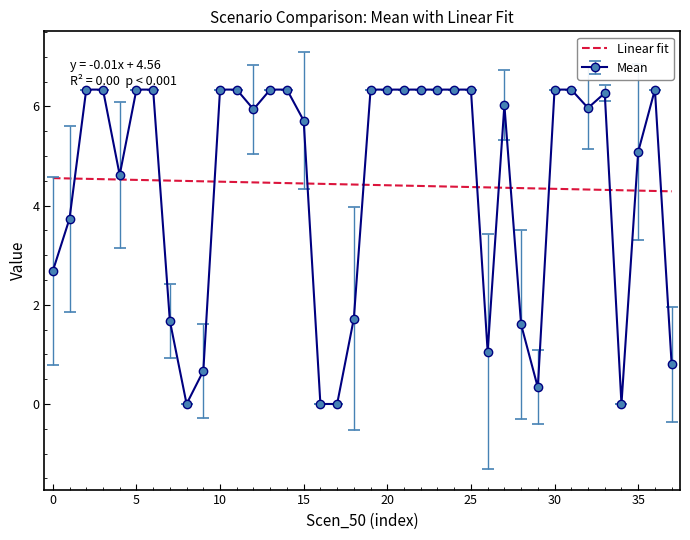

Rank the series by their maximum value, from lowest to highest.

Linear fit, Mean